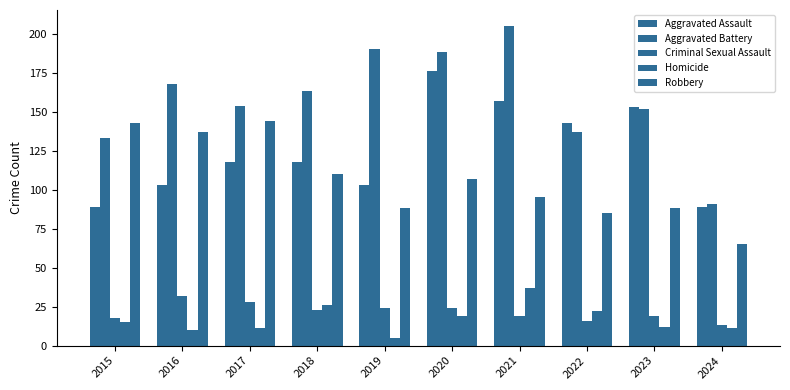

What is the sum of the Aggravated Assault values at 2016 and 2015?

192